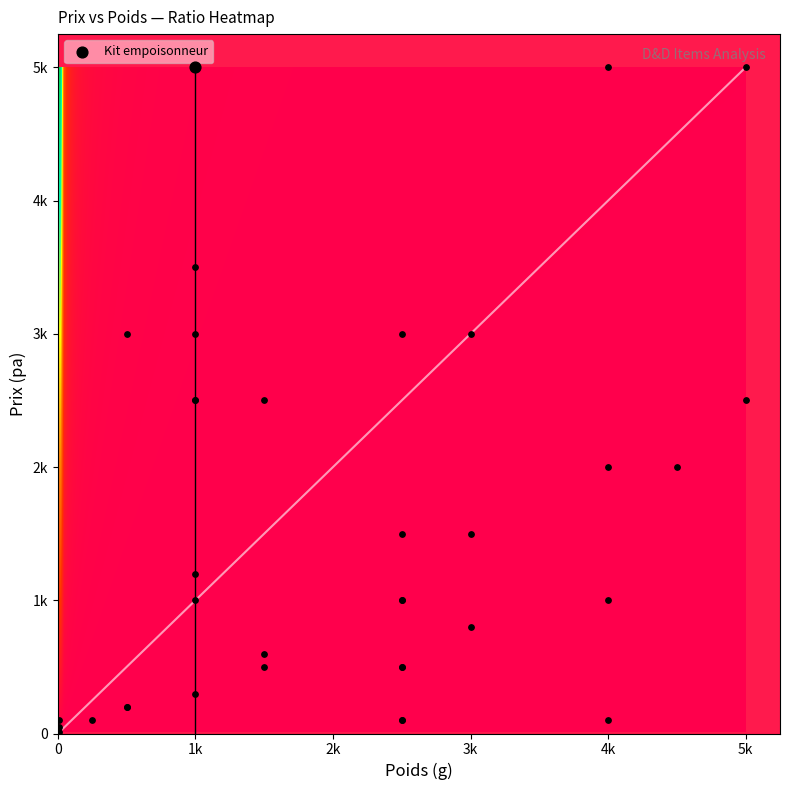

Which label corresponds to the smallest value in the chart?

poids